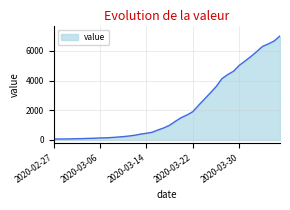

How many lines are shown in the chart?

1